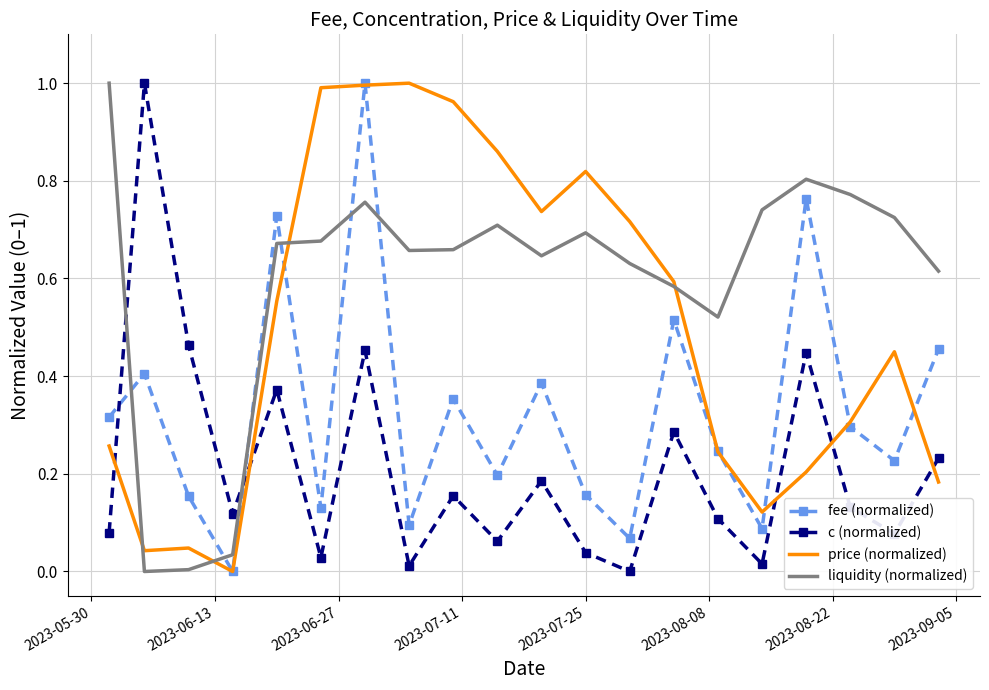

Rank the series by their average value, from highest to lowest.

liquidity (normalized), price (normalized), fee (normalized), c (normalized)